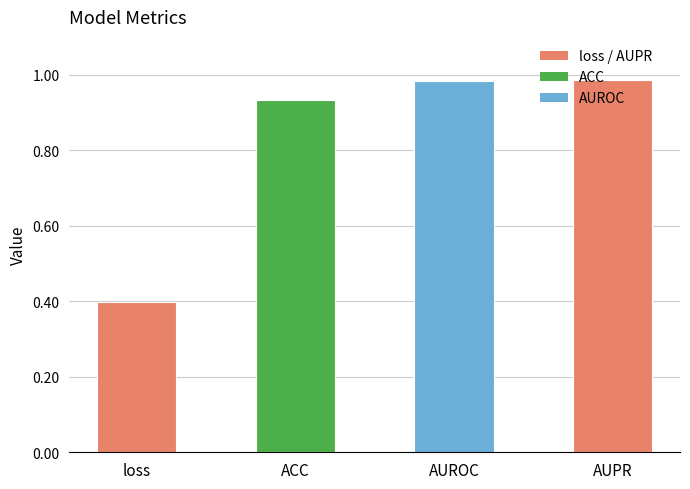

What is the label of the 1st bar from the right?

AUPR